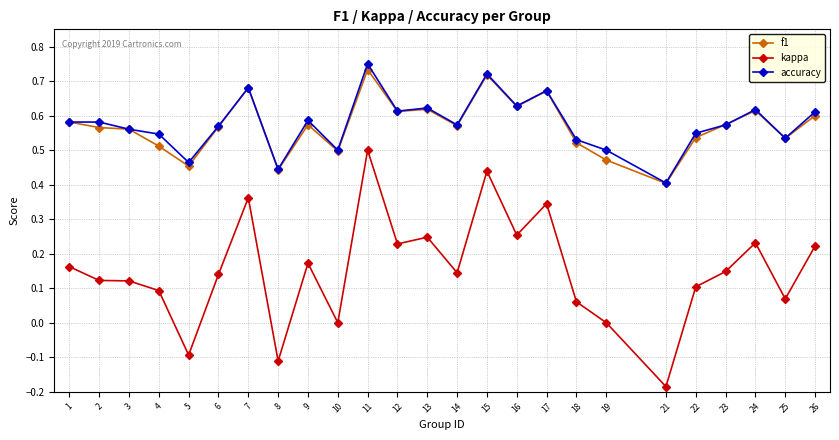

Count the accuracy values in the range 0 to 1.

25